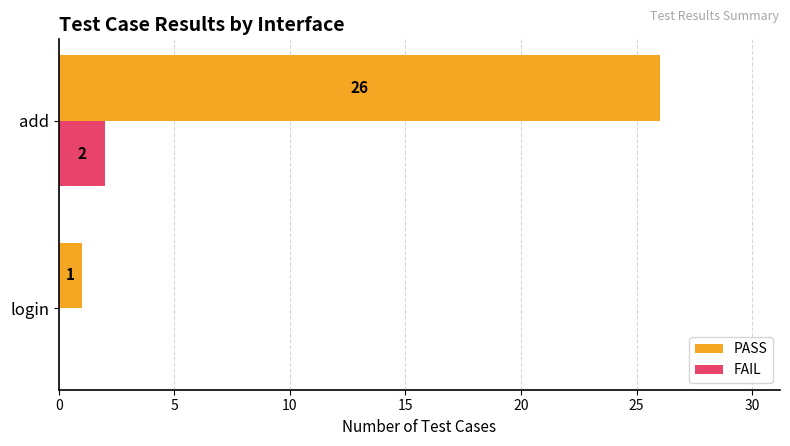

Which category has the highest value in the PASS series?

add